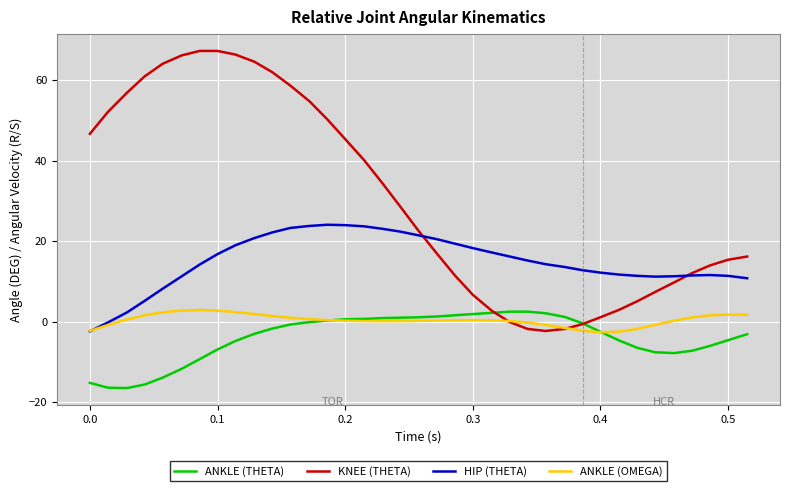

True or false: HIP (THETA) and ANKLE (THETA) cross at least once.

False